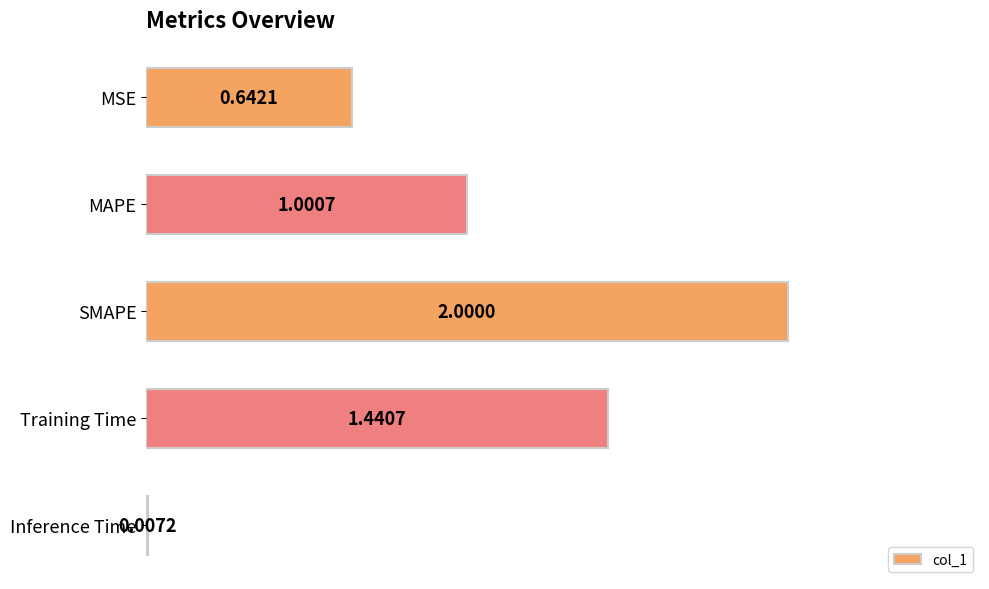

What is the sum of the values at MAPE and Training Time?

2.4